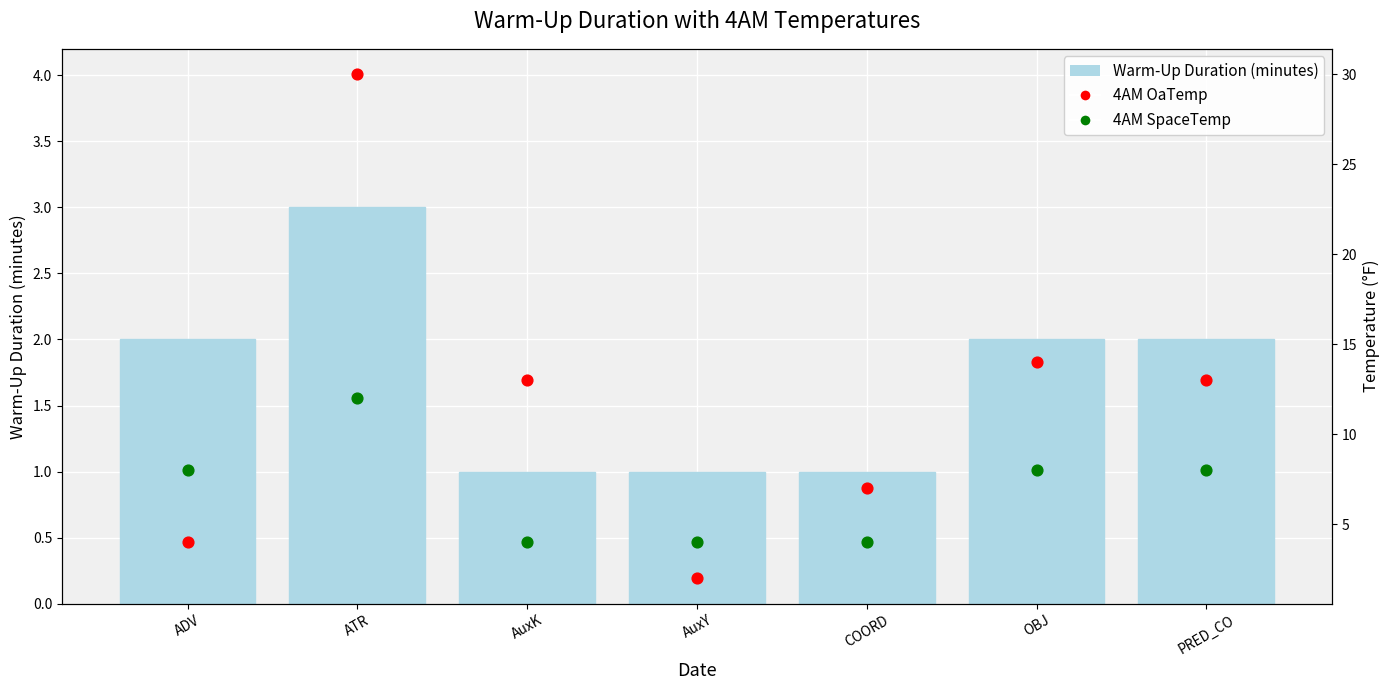

Which series reaches the maximum Y coordinate?

4AM OaTemp